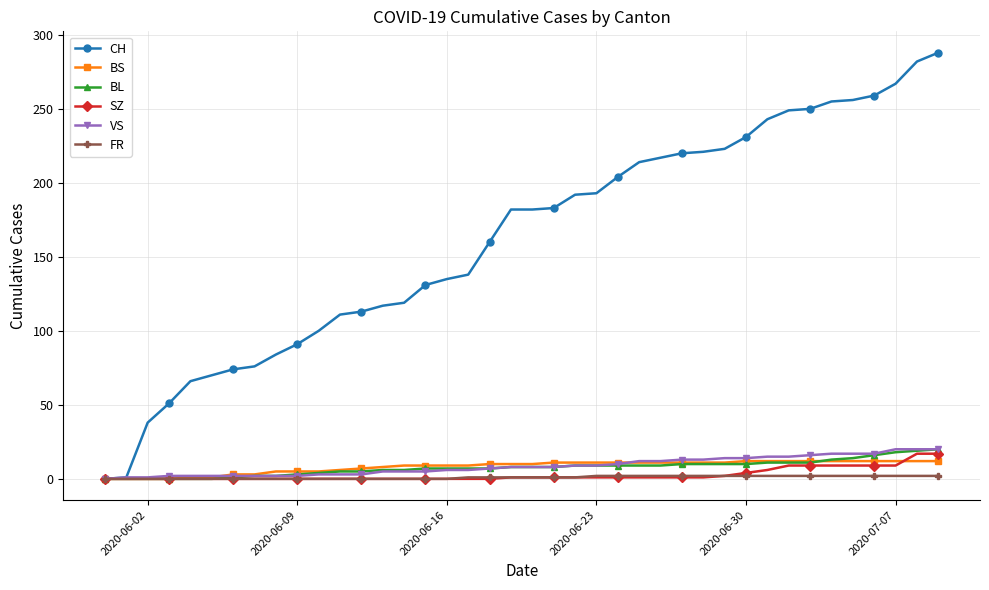

Which series has the largest range (max minus min)?

CH